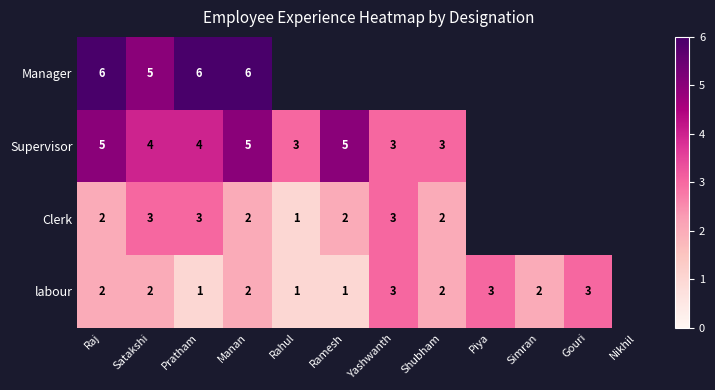

What is the total value across all series at Raj?

15